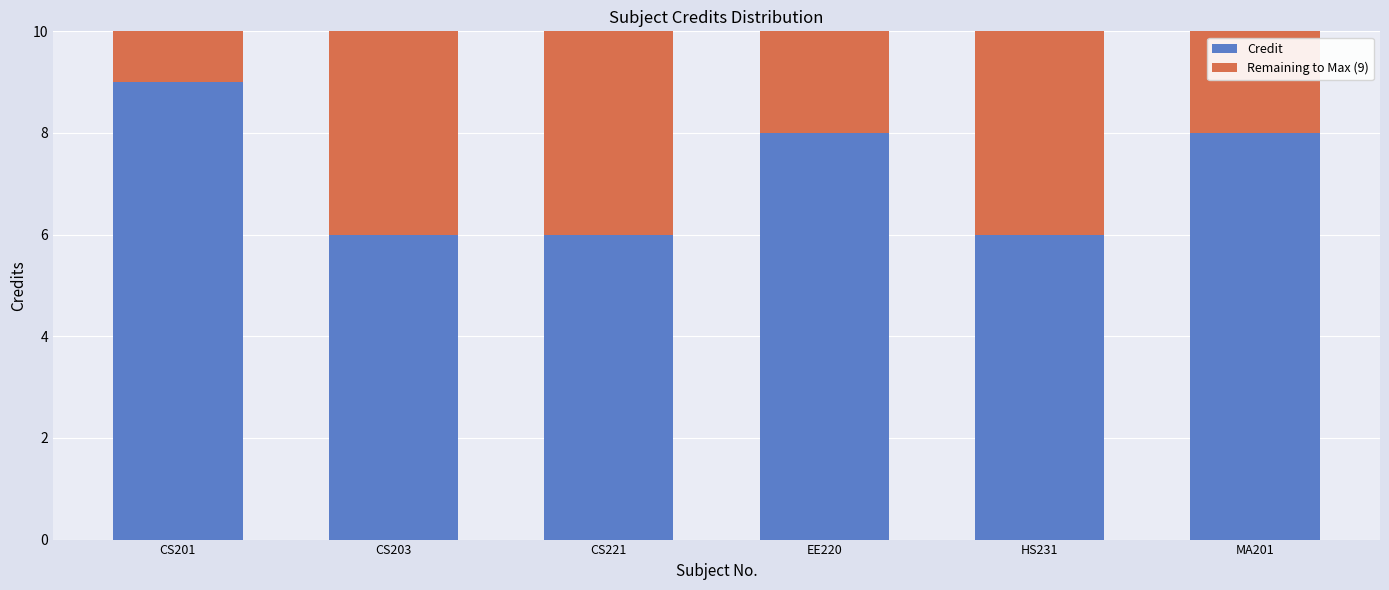

Count the number of categories in the chart.

6